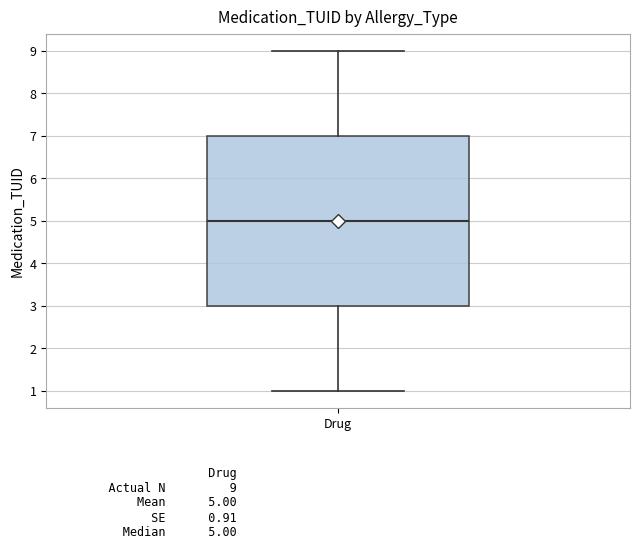

Transcribe this box plot: give where the median line is, the range the box spans, and where the two whiskers end, as read against the y-axis. The values are not printed on the chart, so give them approximately, as read against the axis.

median 5, box 3 to 7, whiskers 1 to 9